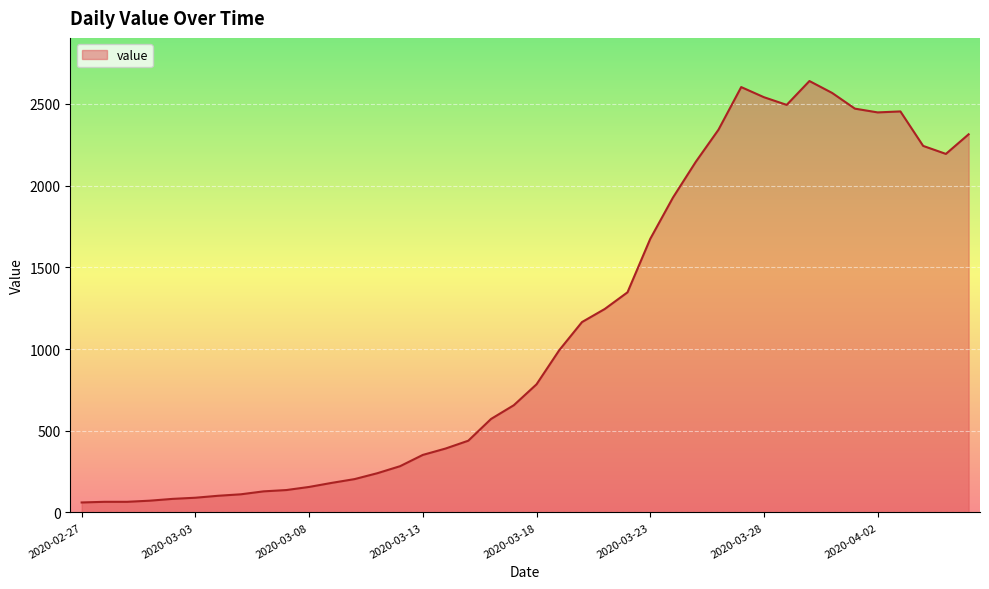

What is the maximum value shown in the chart?

2640